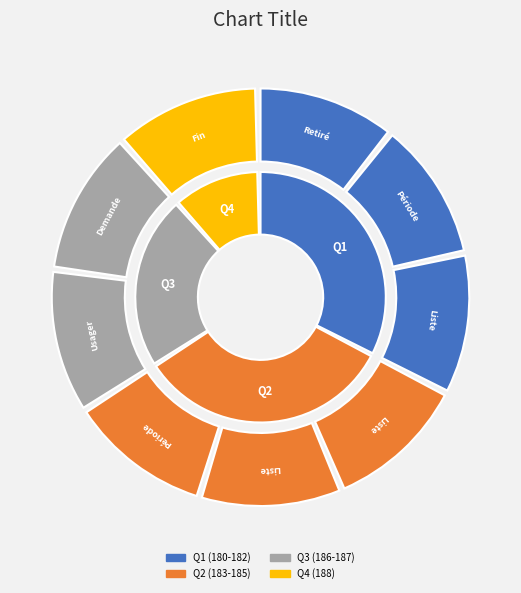

What is the smallest slice in the pie chart?

Retiré de la liste d'attente